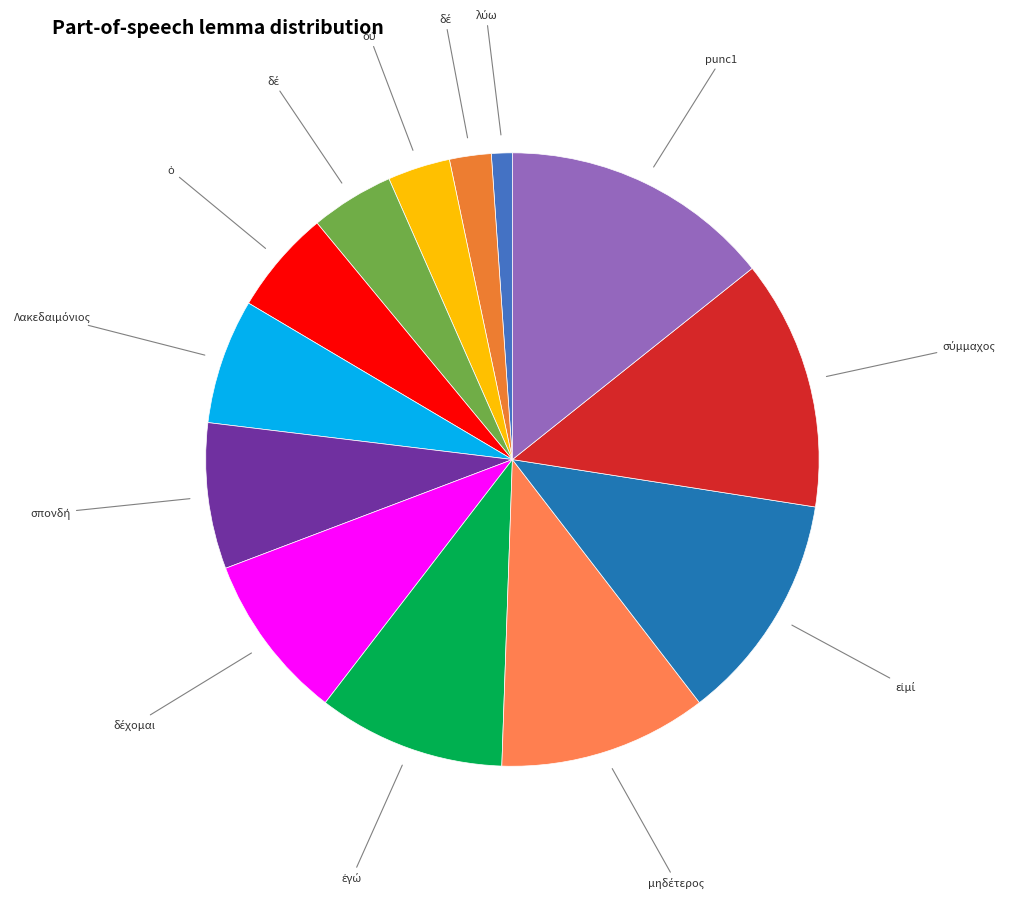

Count the number of slices in the pie.

13